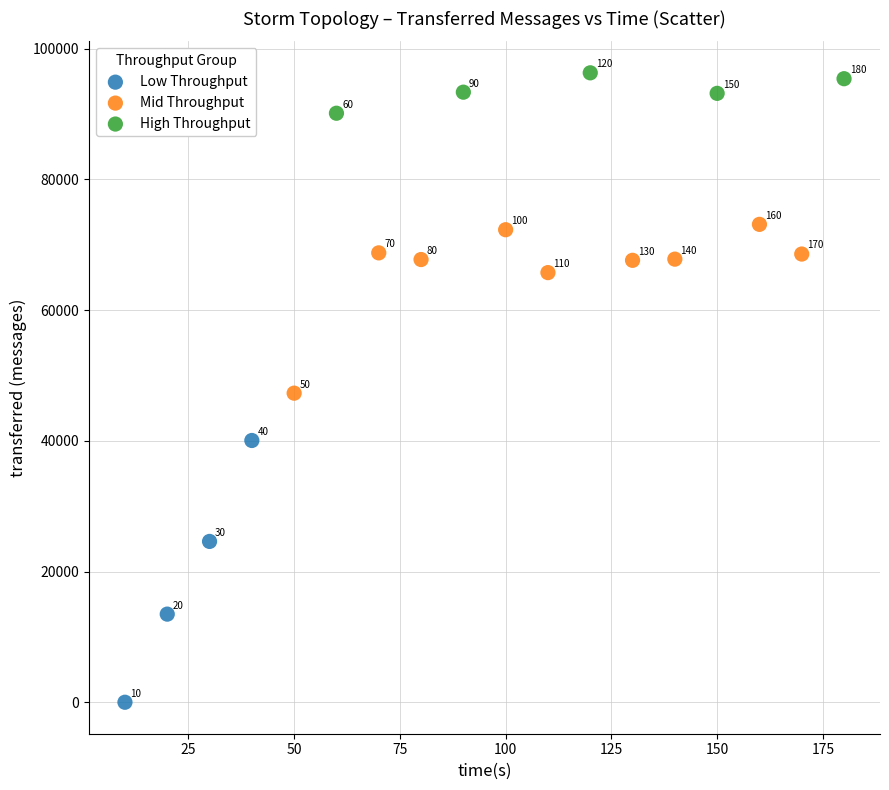

Which series contains the lowest Y value?

Low Throughput